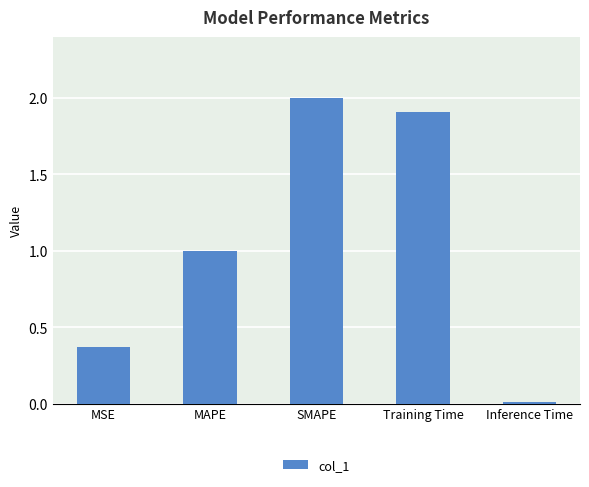

Where is the data nearest to the value 1?

MAPE